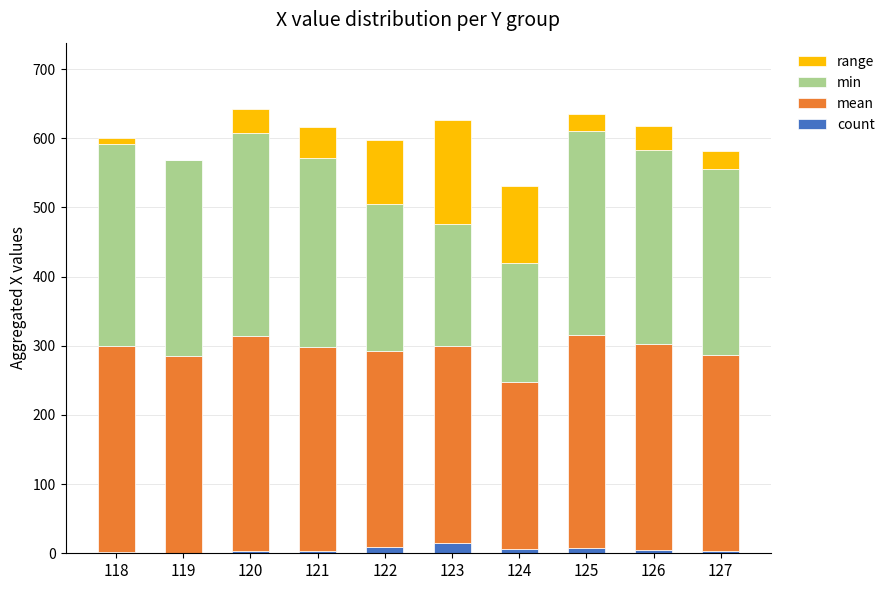

What is the total value across all series at 123?

626